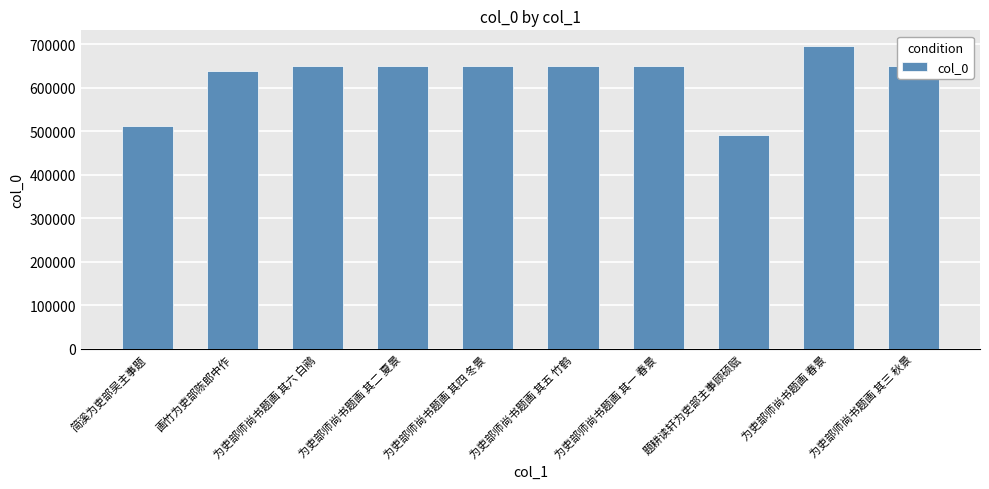

What is the average value?

624217